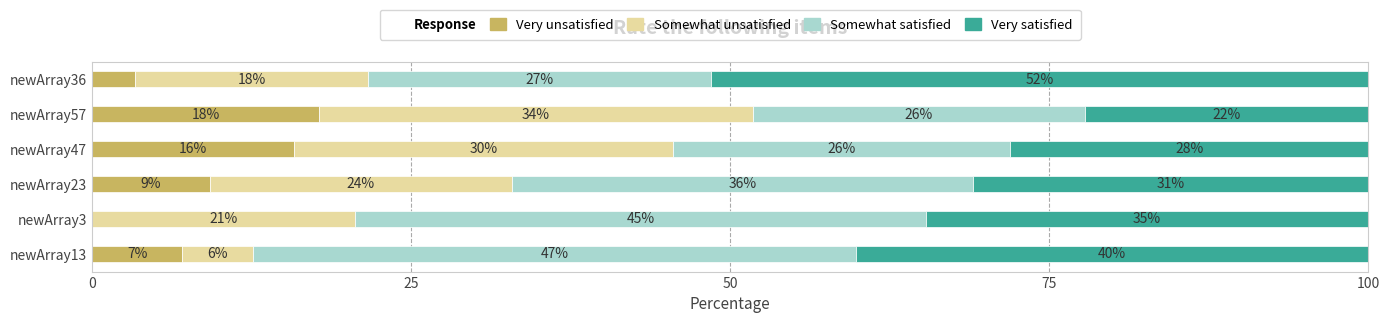

Count the number of data series in this chart.

4